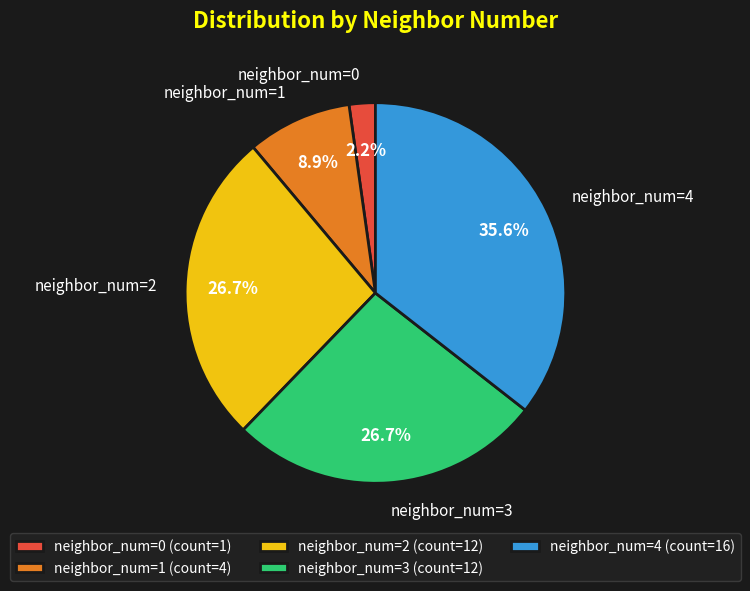

Do neighbor_num=2 and neighbor_num=3 together represent more than half of the pie?

Yes